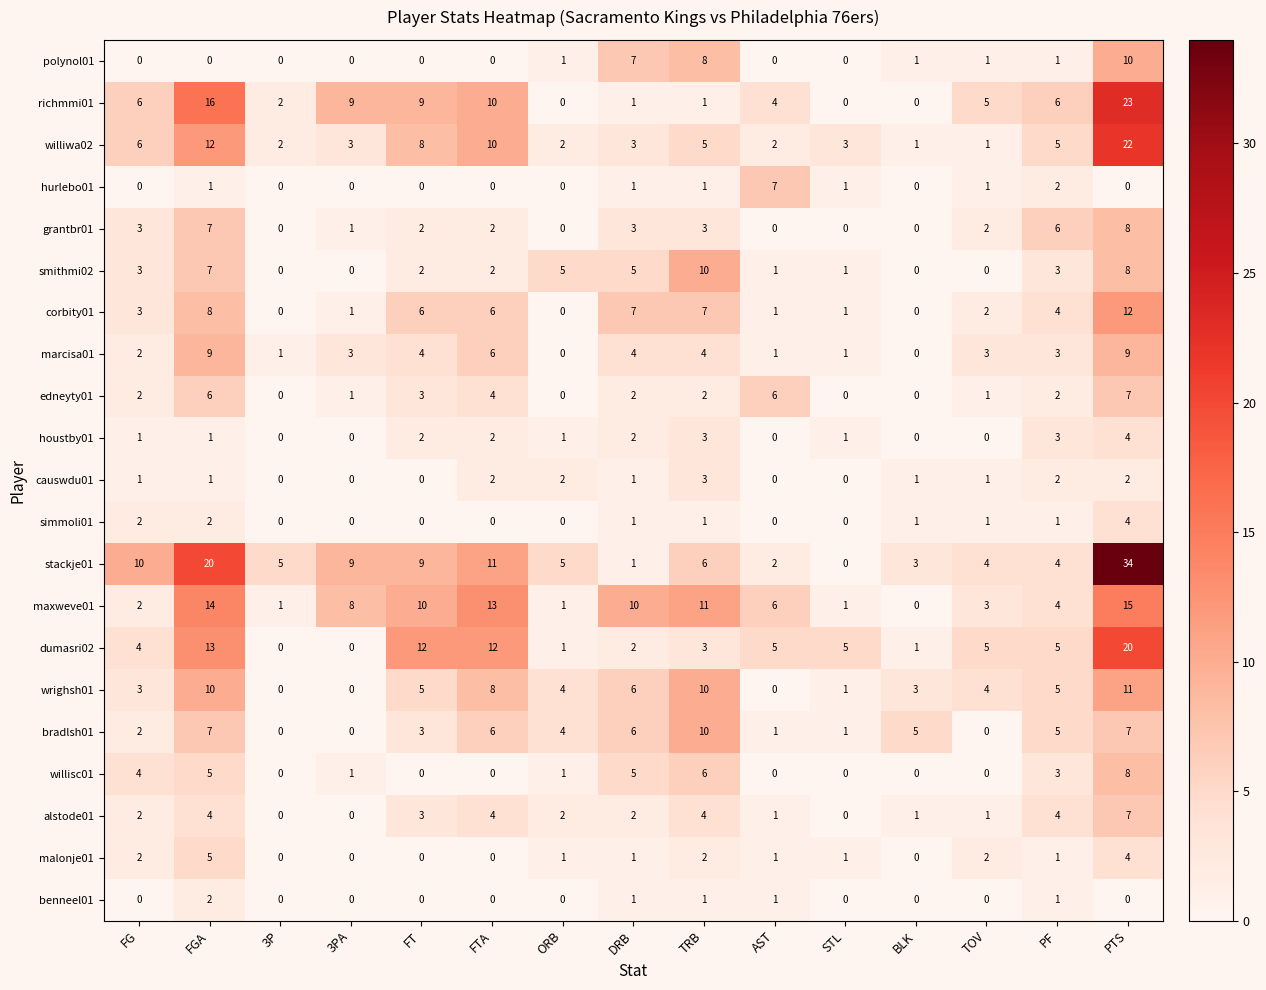

True or false: causwdu01 has a value of 3 at TRB.

True